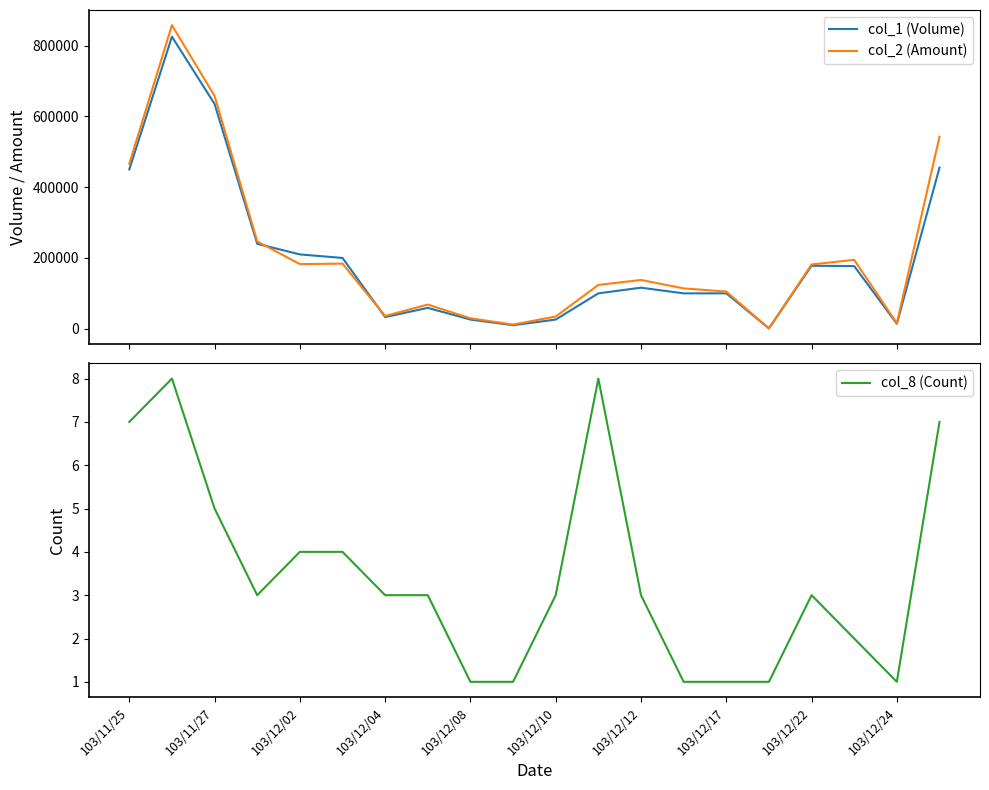

Which series has the widest spread of values?

col_2 (Amount)